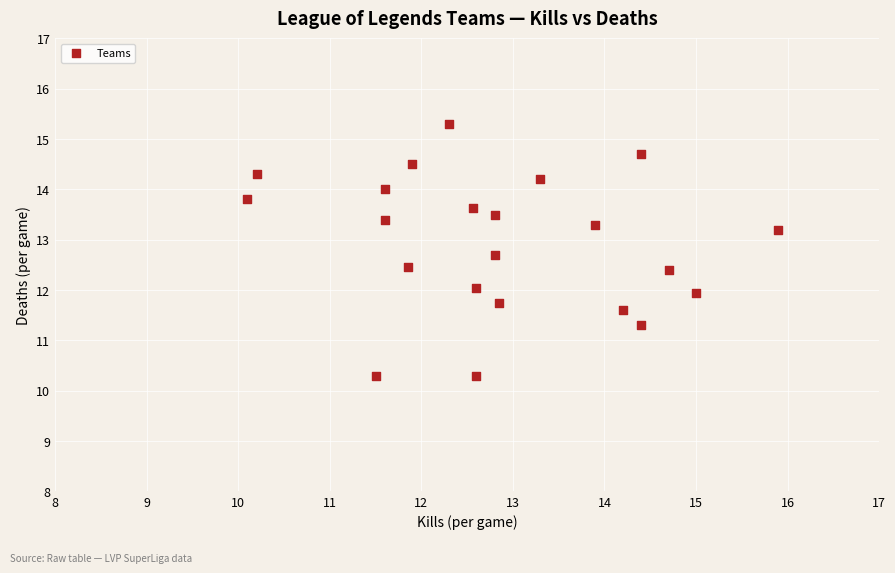

What is the range of Y values (max minus min)?

5.0